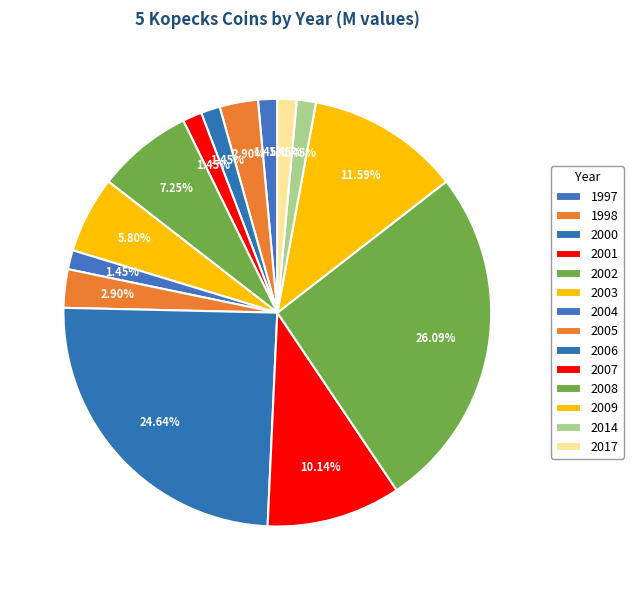

Is there any slice that represents more than half of the pie?

No